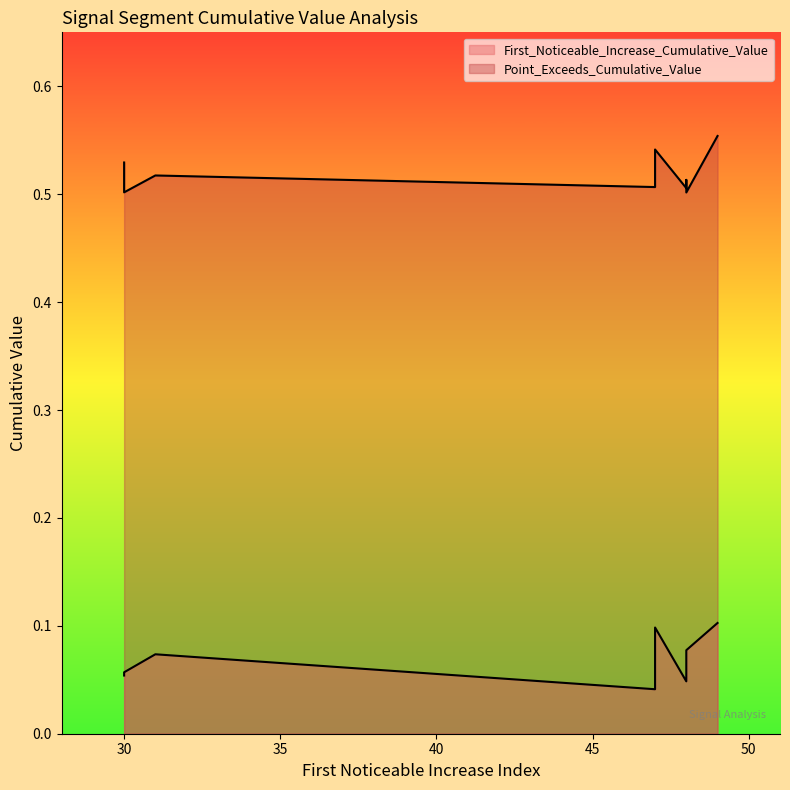

Reading right to left, extract all data points from this chart.

First_Noticeable_Increase_Cumulative_Value: 48=0.0	47=0.1	48=0.1	47=0.0	31=0.1	30=0.1	49=0.1	47=0.1	30=0.1	48=0.1
Point_Exceeds_Cumulative_Value: 48=0.5	47=0.5	48=0.5	47=0.5	31=0.5	30=0.5	49=0.6	47=0.5	30=0.5	48=0.5